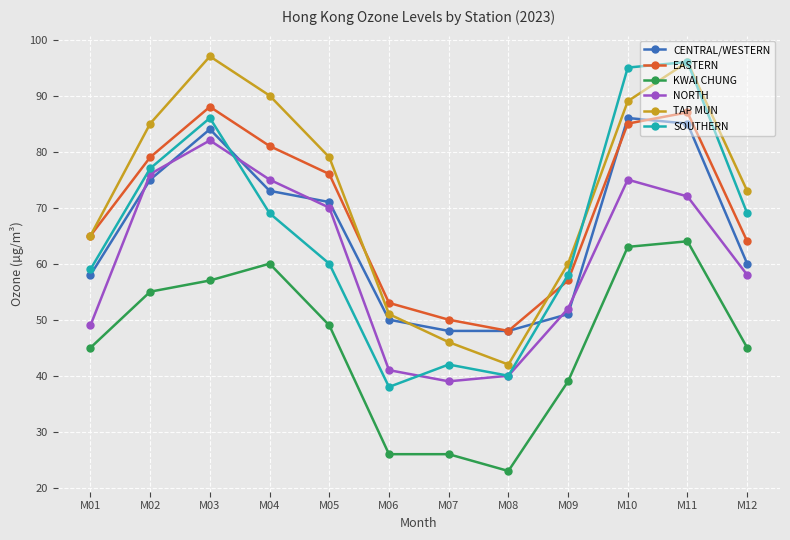

How many data points in CENTRAL/WESTERN are less than 71?

6